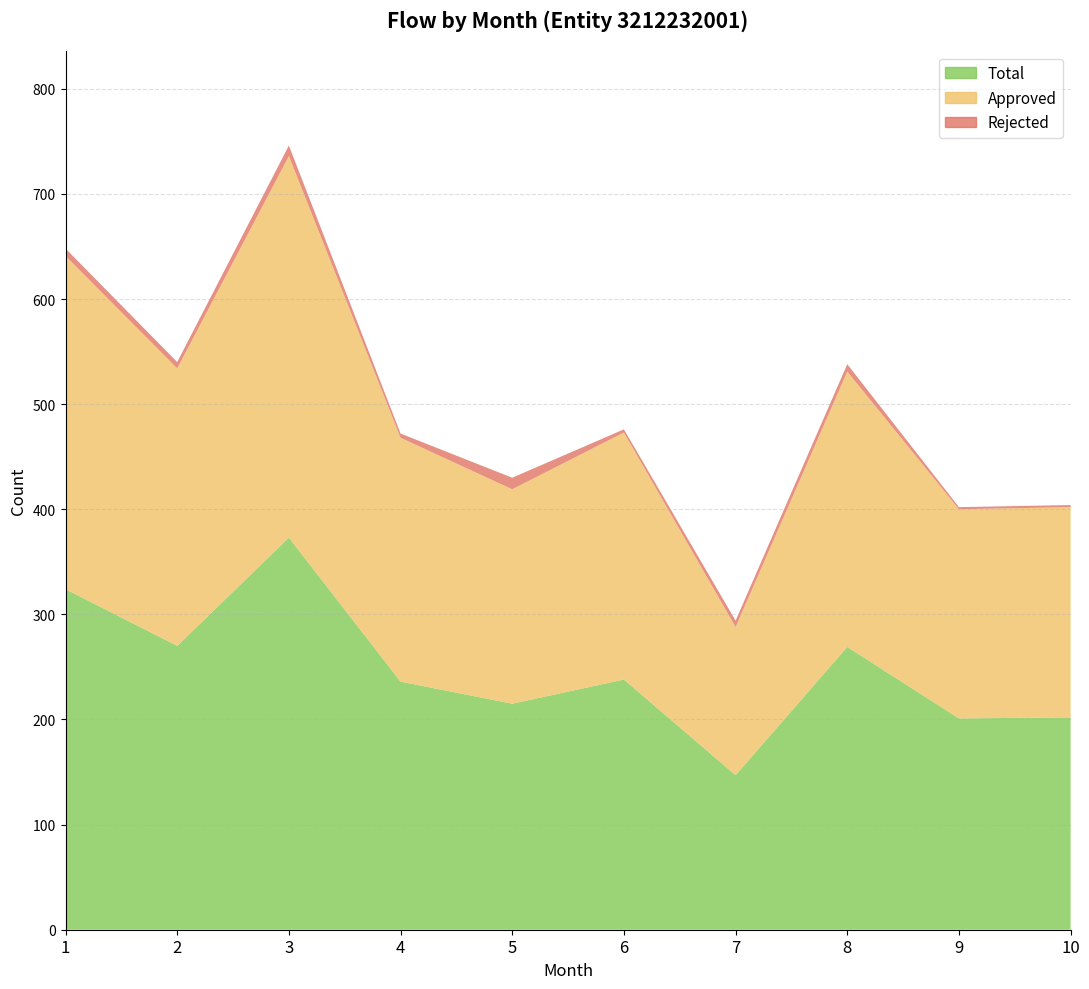

Reading right to left, extract all data points from this chart.

Total: 10=202	9=201	8=269	7=147	6=238	5=215	4=236	3=373	2=270	1=324
Approved: 10=200	9=199	8=262	7=141	6=235	5=204	4=232	3=363	2=264	1=317
Rejected: 10=2	9=2	8=7	7=6	6=3	5=11	4=4	3=10	2=6	1=7